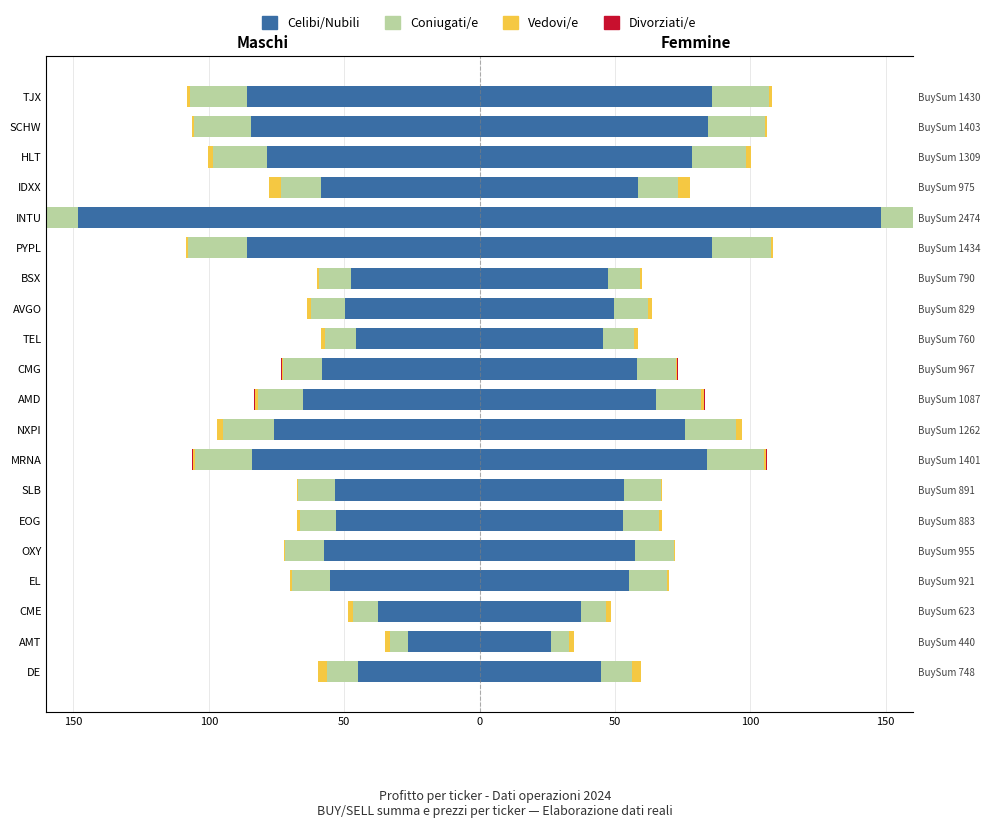

What is the average value of the Vedovi/e series?

1.6